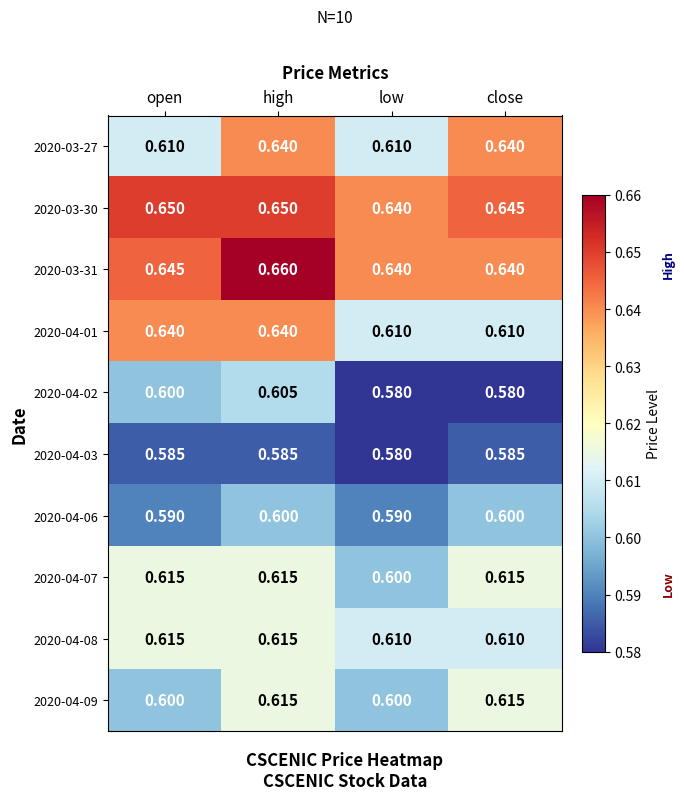

Is the value of 2020-03-27 at low greater than the value of 2020-03-31 at low?

No